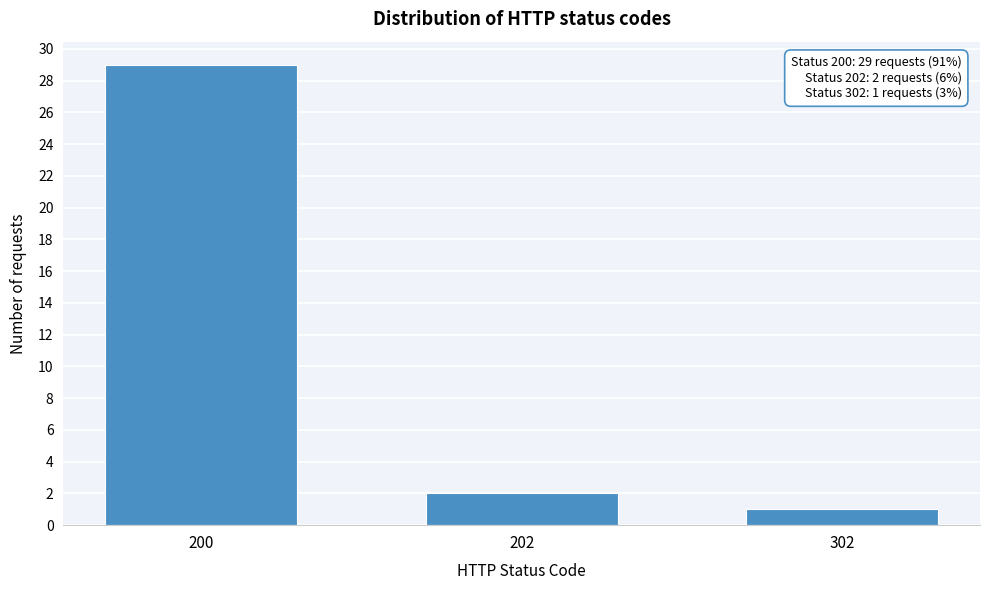

Reading right to left, list all the values displayed in this chart.

302=1	202=2	200=29